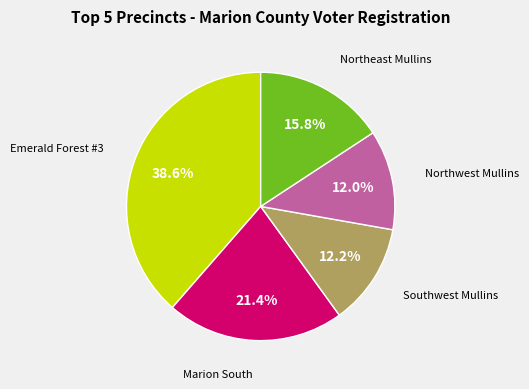

Combined, do Southwest Mullins and Marion South account for over 50%?

No